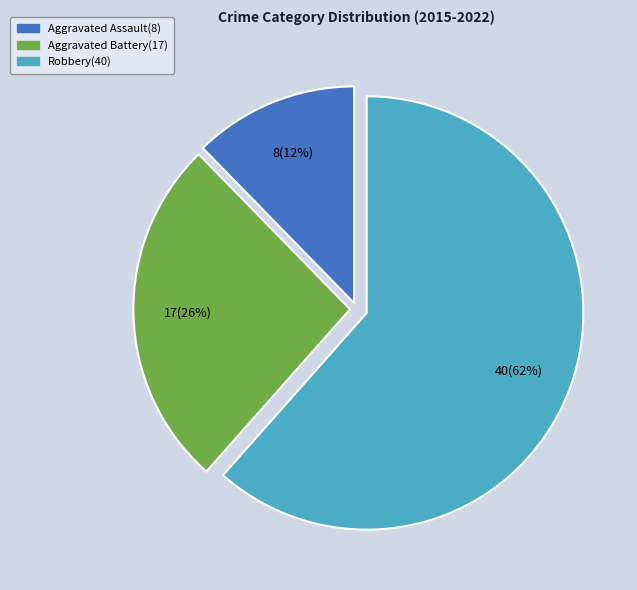

What percentage is the Aggravated Assault slice, to the nearest percent?

12%